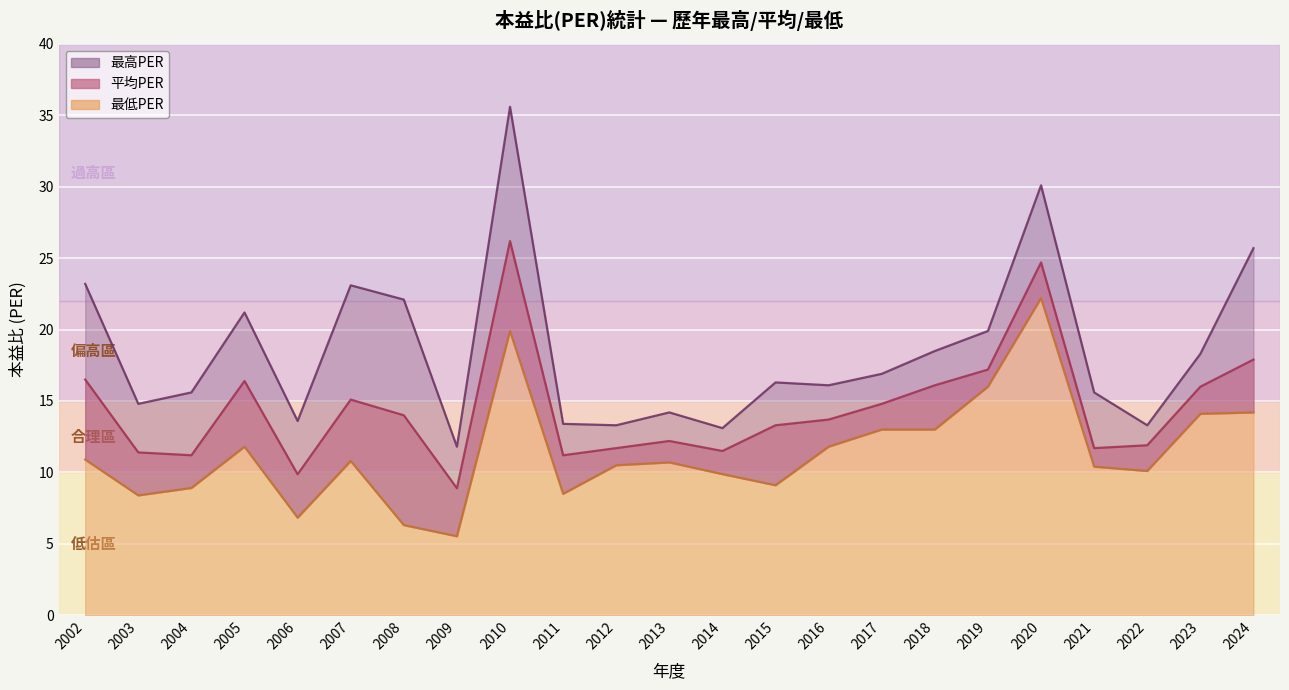

Reading right to left, transcribe all the data shown in this chart.

最高PER: 25.7	18.3	13.3	15.6	30.1	19.9	18.5	16.9	16.1	16.3	13.1	14.2	13.3	13.4	35.6	11.8	22.1	23.1	13.6	21.2	15.6	14.8	23.2
平均PER: 17.9	16.0	11.9	11.7	24.7	17.2	16.1	14.8	13.7	13.3	11.5	12.2	11.7	11.2	26.2	8.9	14.0	15.1	9.9	16.4	11.2	11.4	16.5
最低PER: 14.2	14.1	10.1	10.4	22.2	16.0	13.0	13.0	11.8	9.1	9.9	10.7	10.5	8.5	19.9	5.5	6.3	10.8	6.8	11.8	8.9	8.4	10.9